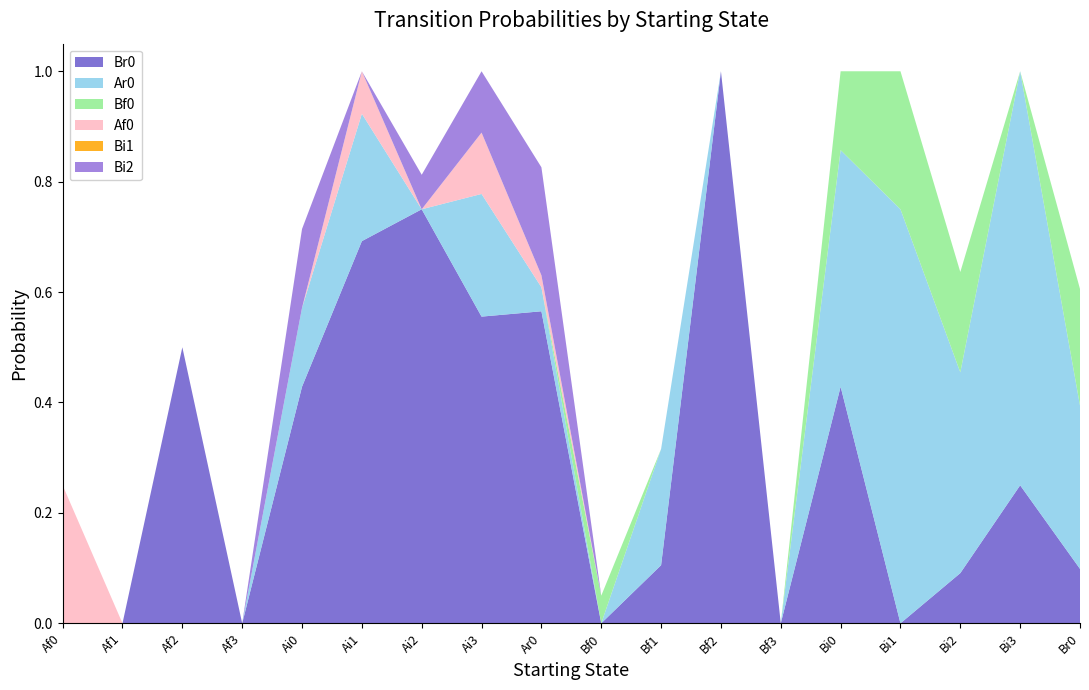

Reading left to right, extract all data points from this chart.

Br0: Af0=0.0	Af1=0.0	Af2=0.5	Af3=0.0	Ai0=0.4	Ai1=0.7	Ai2=0.8	Ai3=0.6	Ar0=0.6	Bf0=0.0	Bf1=0.1	Bf2=1.0	Bf3=0.0	Bi0=0.4	Bi1=0.0	Bi2=0.1	Bi3=0.2	Br0=0.1
Ar0: Af0=0.0	Af1=0.0	Af2=0.0	Af3=0.0	Ai0=0.1	Ai1=0.2	Ai2=0.0	Ai3=0.2	Ar0=0.0	Bf0=0.0	Bf1=0.2	Bf2=0.0	Bf3=0.0	Bi0=0.4	Bi1=0.8	Bi2=0.4	Bi3=0.8	Br0=0.3
Bf0: Af0=0.0	Af1=0.0	Af2=0.0	Af3=0.0	Ai0=0.0	Ai1=0.0	Ai2=0.0	Ai3=0.0	Ar0=0.0	Bf0=0.1	Bf1=0.0	Bf2=0.0	Bf3=0.0	Bi0=0.1	Bi1=0.2	Bi2=0.2	Bi3=0.0	Br0=0.2
Af0: Af0=0.2	Af1=0.0	Af2=0.0	Af3=0.0	Ai0=0.0	Ai1=0.1	Ai2=0.0	Ai3=0.1	Ar0=0.0	Bf0=0.0	Bf1=0.0	Bf2=0.0	Bf3=0.0	Bi0=0.0	Bi1=0.0	Bi2=0.0	Bi3=0.0	Br0=0.0
Bi1: Af0=0.0	Af1=0.0	Af2=0.0	Af3=0.0	Ai0=0.0	Ai1=0.0	Ai2=0.0	Ai3=0.0	Ar0=0.0	Bf0=0.0	Bf1=0.0	Bf2=0.0	Bf3=0.0	Bi0=0.0	Bi1=0.0	Bi2=0.0	Bi3=0.0	Br0=0.0
Bi2: Af0=0.0	Af1=0.0	Af2=0.0	Af3=0.0	Ai0=0.1	Ai1=0.0	Ai2=0.1	Ai3=0.1	Ar0=0.2	Bf0=0.0	Bf1=0.0	Bf2=0.0	Bf3=0.0	Bi0=0.0	Bi1=0.0	Bi2=0.0	Bi3=0.0	Br0=0.0